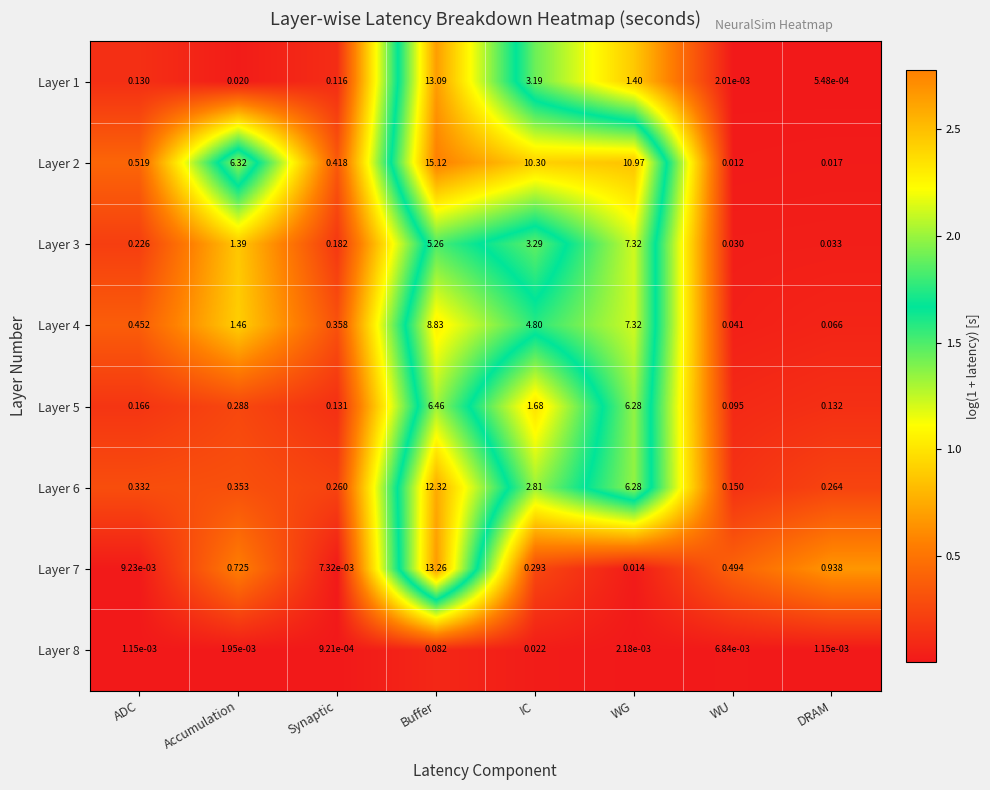

At which category is the sum across all series the highest?

Buffer